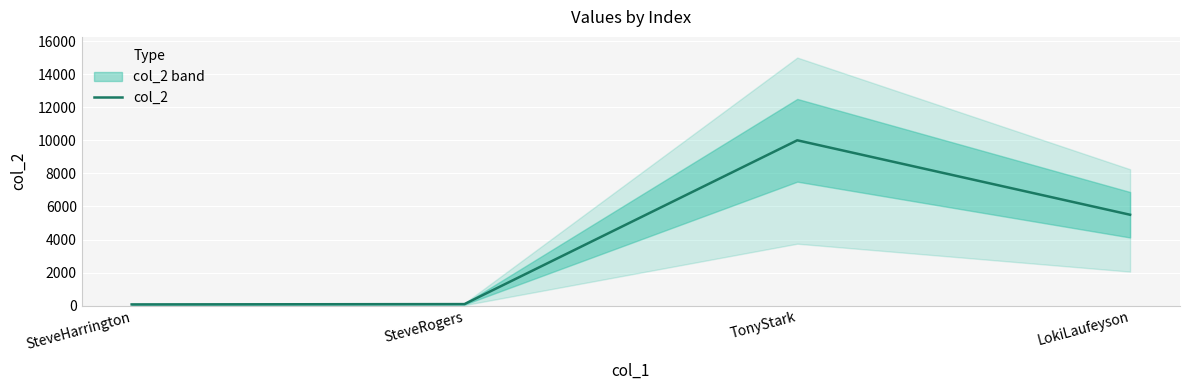

Where is the first local maximum?

TonyStark